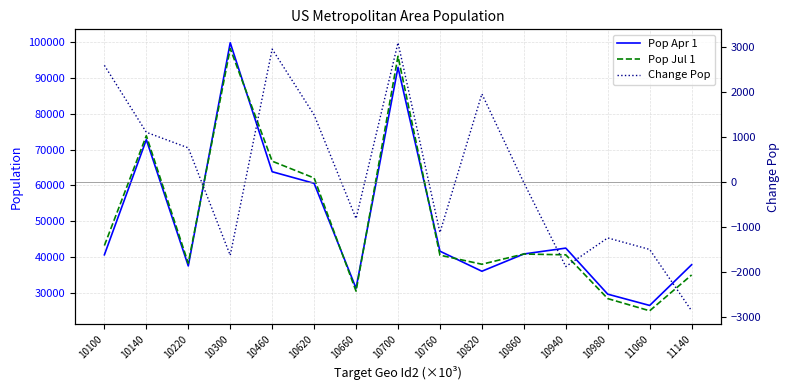

True or false: Pop Jul 1 and Change Pop cross at least once.

False